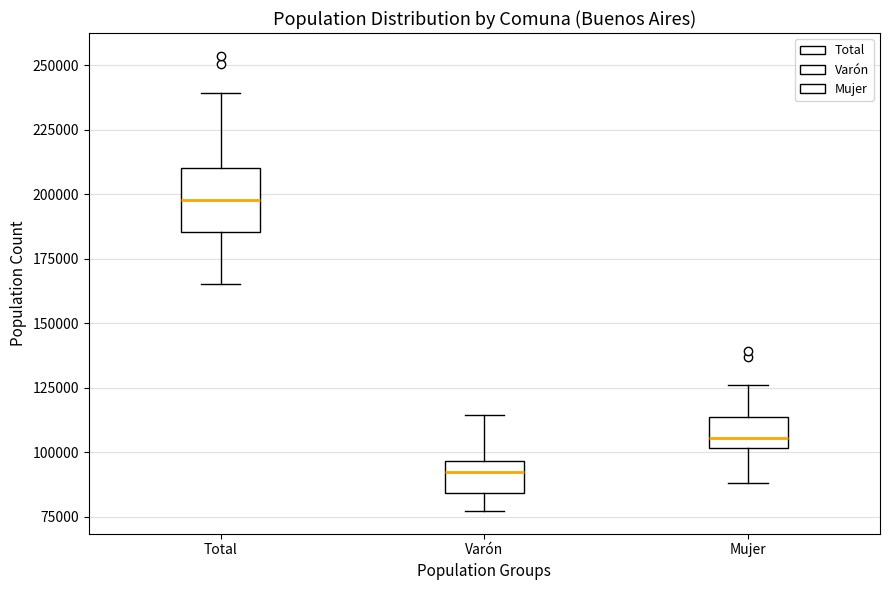

Reading left to right, transcribe this box plot: for each box, give where its median line is, the range the box spans, and where its two whiskers end, as read against the y-axis. The values are not printed on the chart, so give them approximately, as read against the axis.

Total: median 200000, box 185000 to 210000, whiskers 165000 to 240000
Varón: median 90000, box 85000 to 95000, whiskers 75000 to 115000
Mujer: median 105000, box 100000 to 115000, whiskers 90000 to 125000